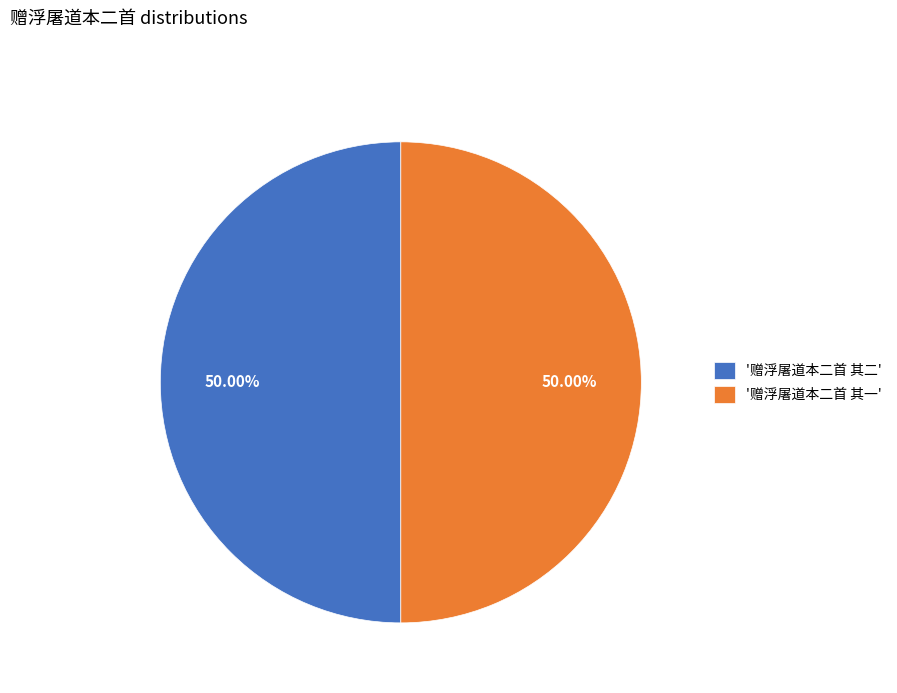

Is the sum of '赠浮屠道本二首 其一' and '赠浮屠道本二首 其二' greater than half?

Yes